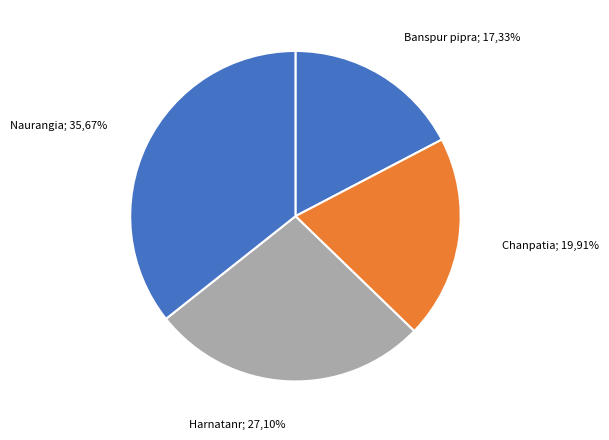

Which has a higher value, Banspur pipra or Harnatanr?

Harnatanr